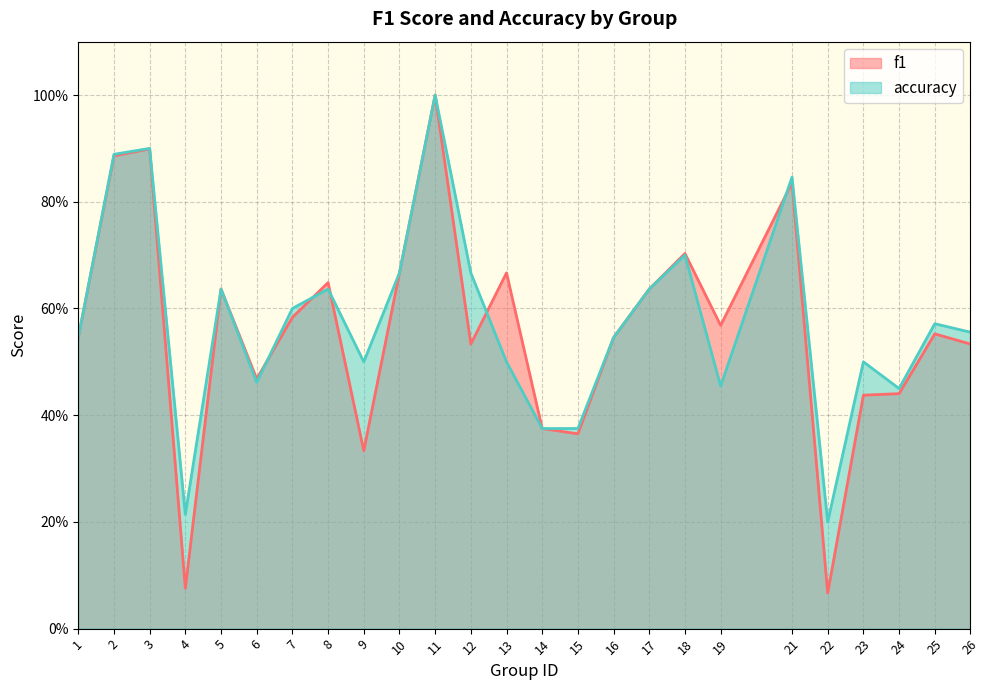

What is the total value across all series at 5?

1.3